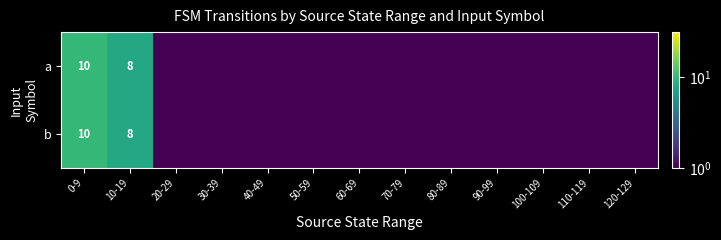

Is it true that b equals 10.0 at 0-9?

True